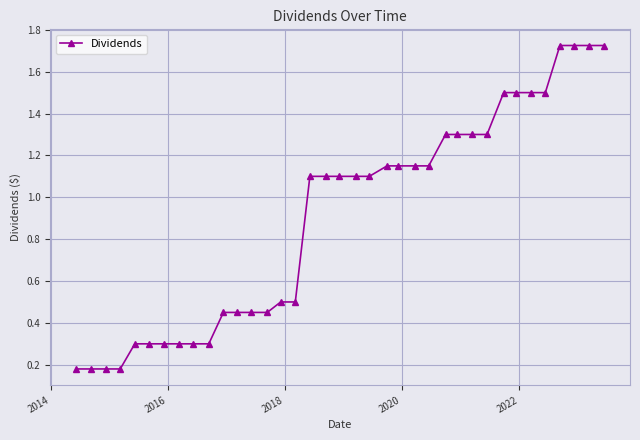

What is the difference between the maximum and minimum values?

1.5